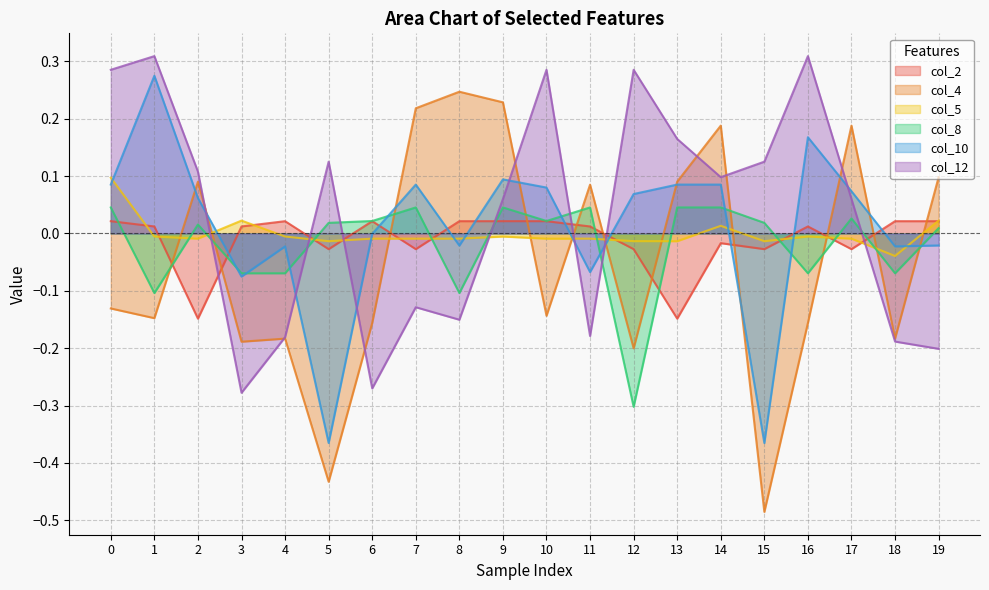

Does the chart have visible grid lines?

Yes